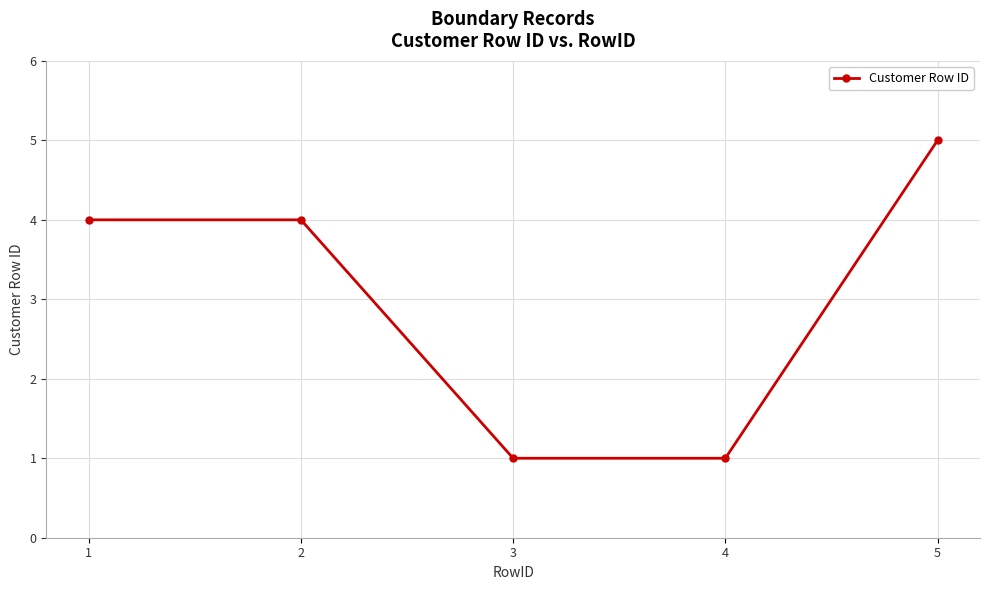

True or false: the data shows 0 at 3.

False